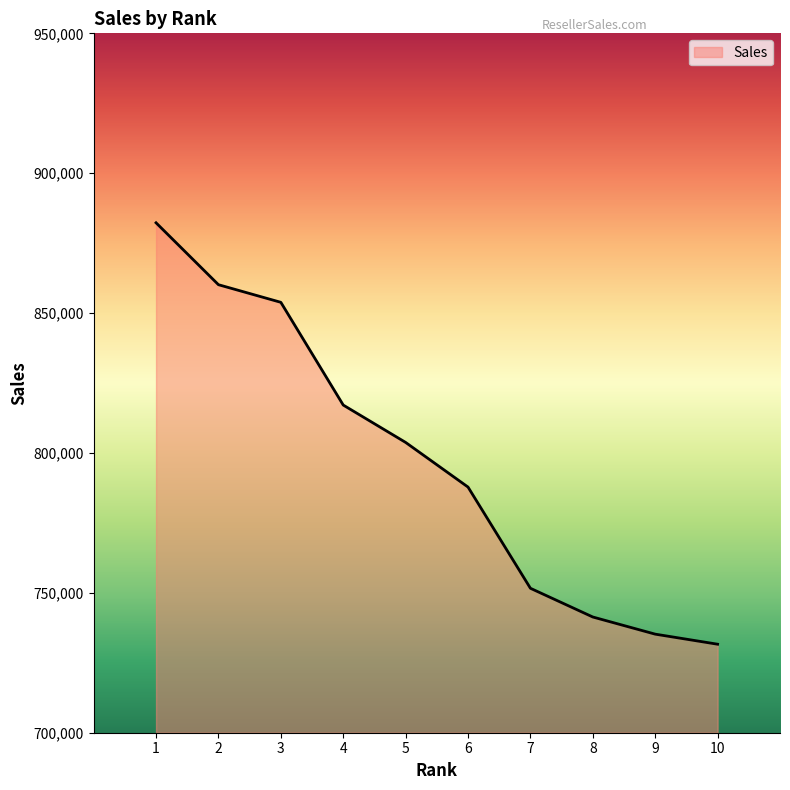

How many values exceed 803769?

5